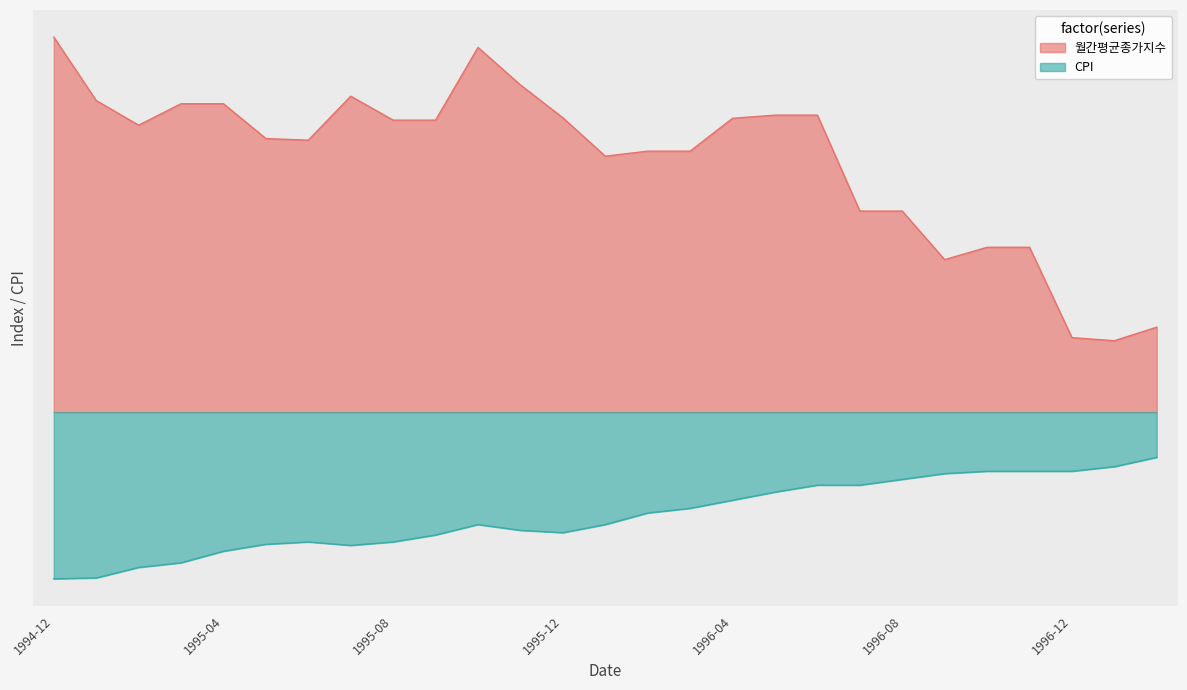

In CPI, how many points are lower than both neighbors (excluding endpoints)?

2